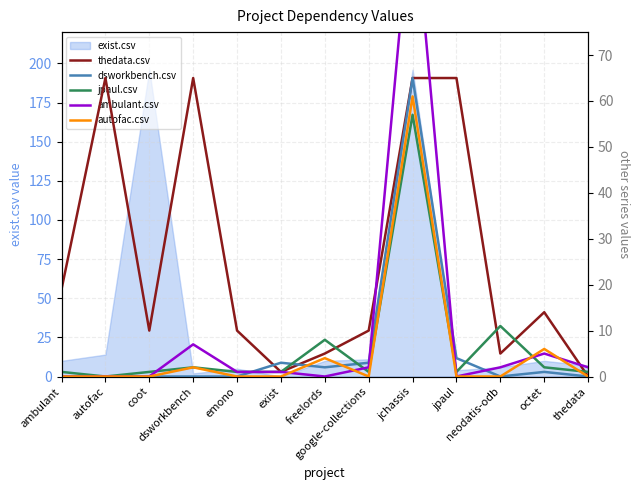

How many values in thedata.csv are above zero?

12